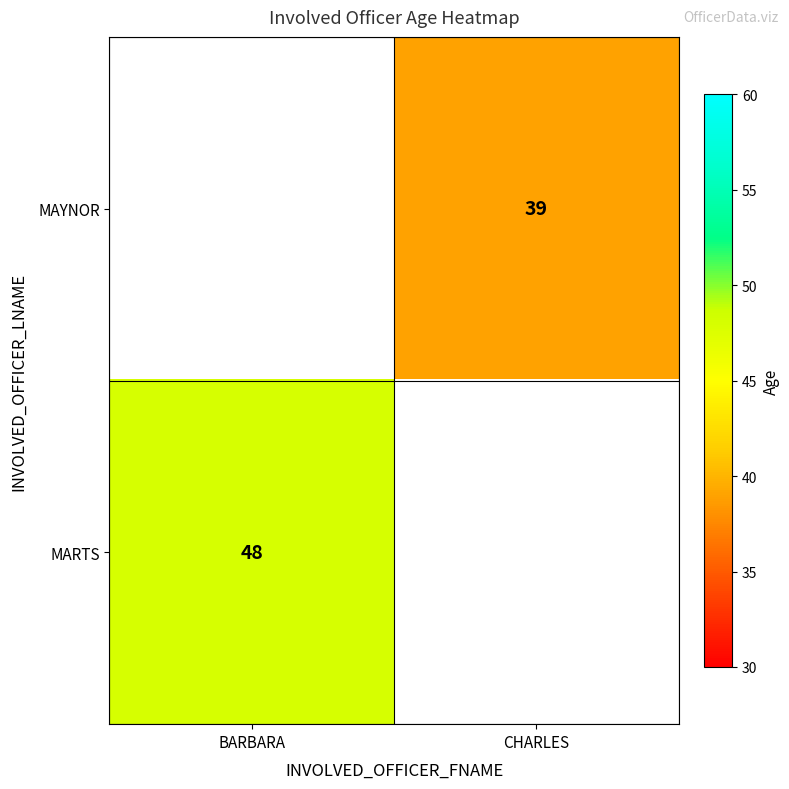

True or false: MARTS has a value of 27 at BARBARA.

False